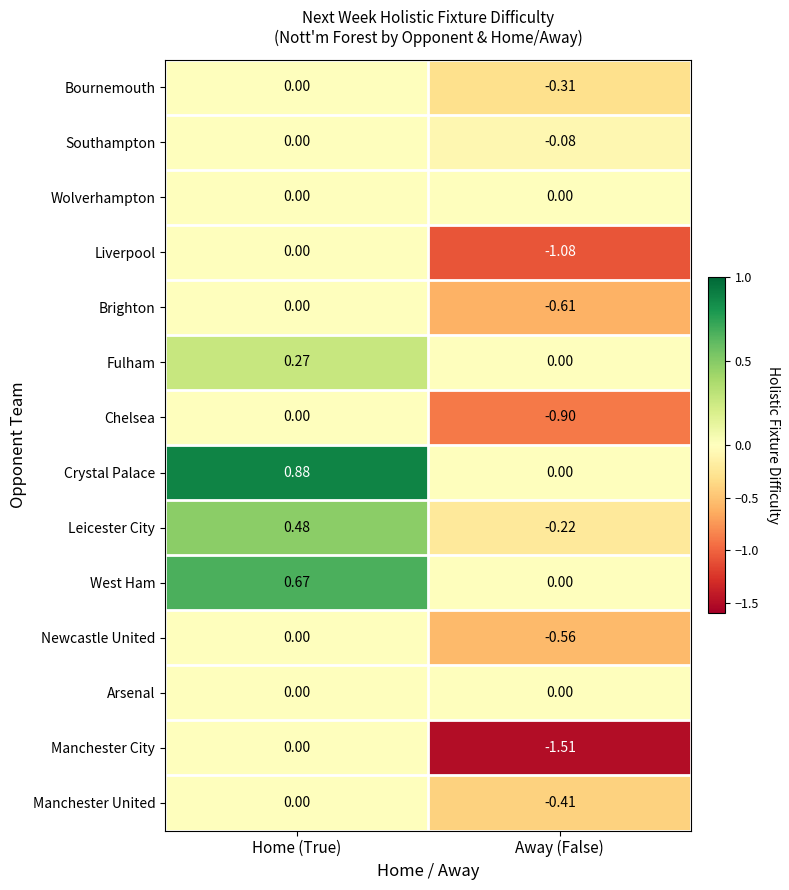

Which category has the lowest value across all series?

Away (False)